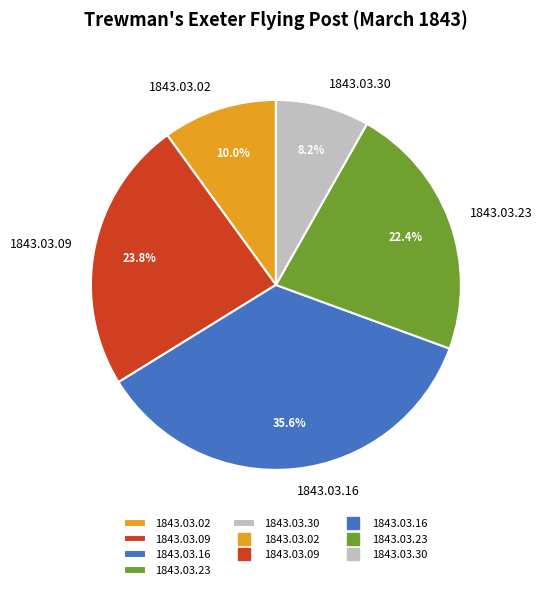

Is there a majority slice in this chart?

No